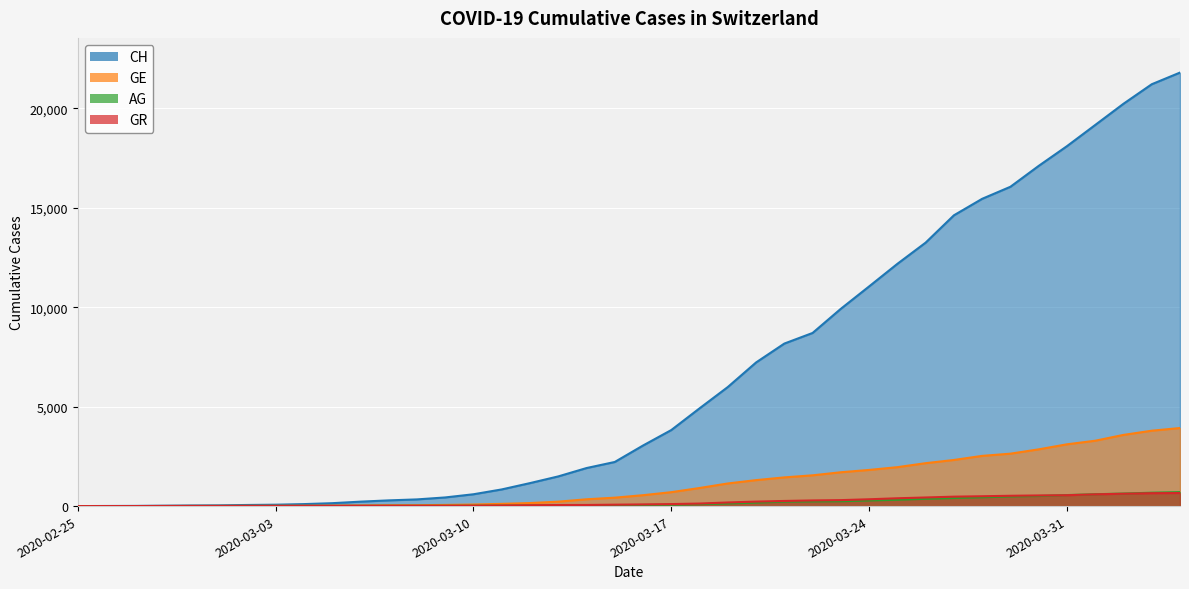

The CH series shows 17113 at 2020-03-30. True or false?

True